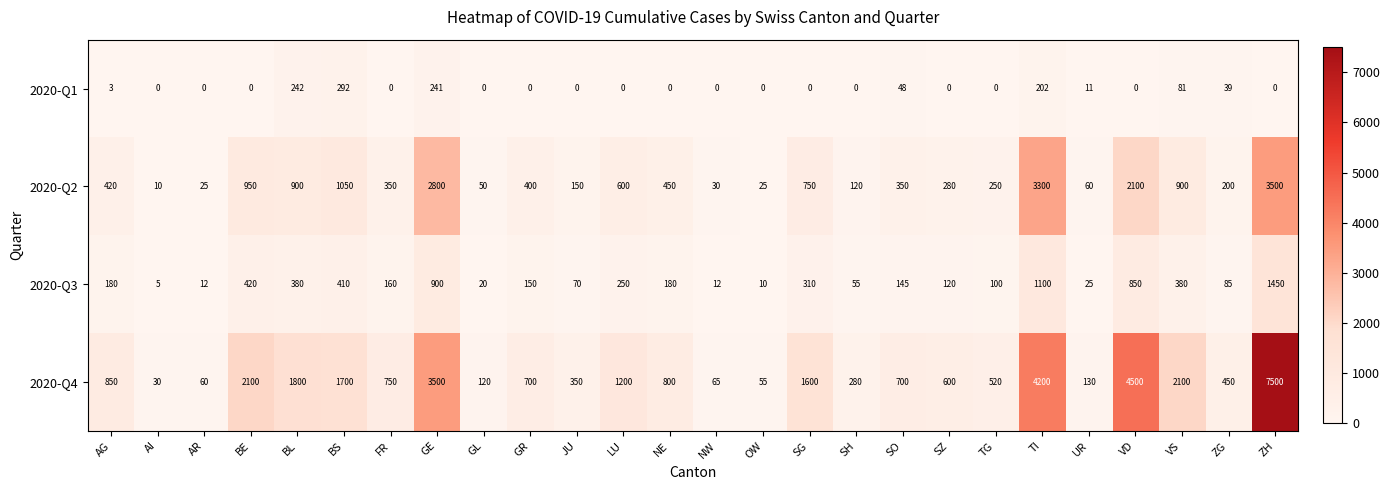

The 2020-Q3 series shows 410 at BS. True or false?

True